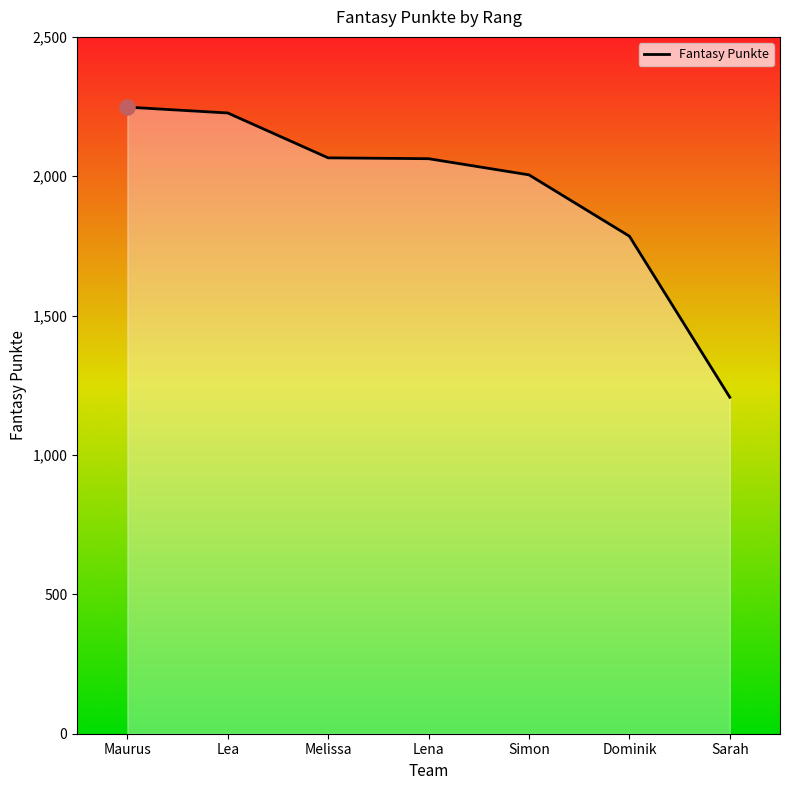

What is the ratio of the value at Maurus to the value at Sarah?

1.9